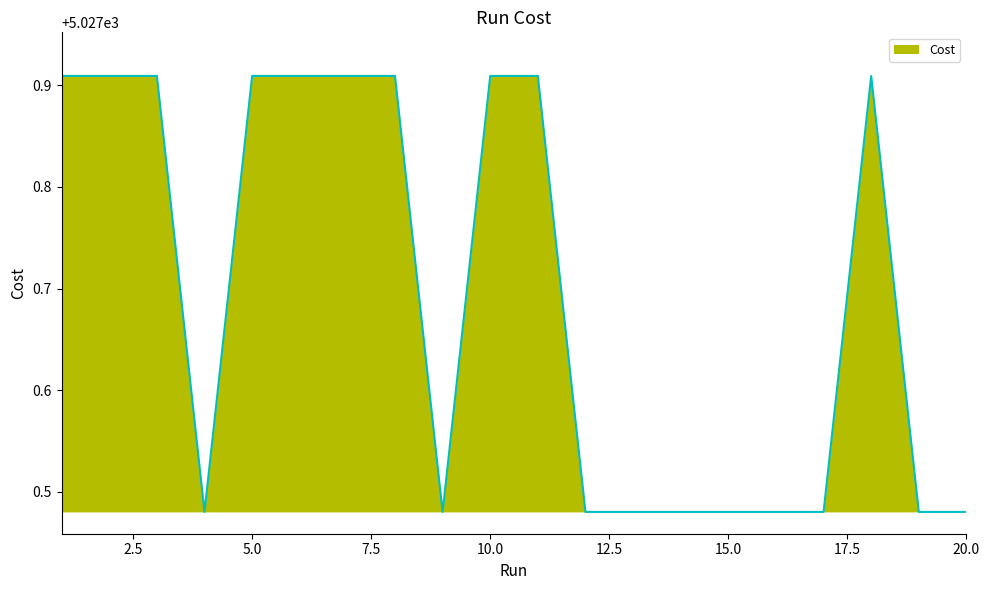

What is the difference between the maximum and minimum values?

0.4